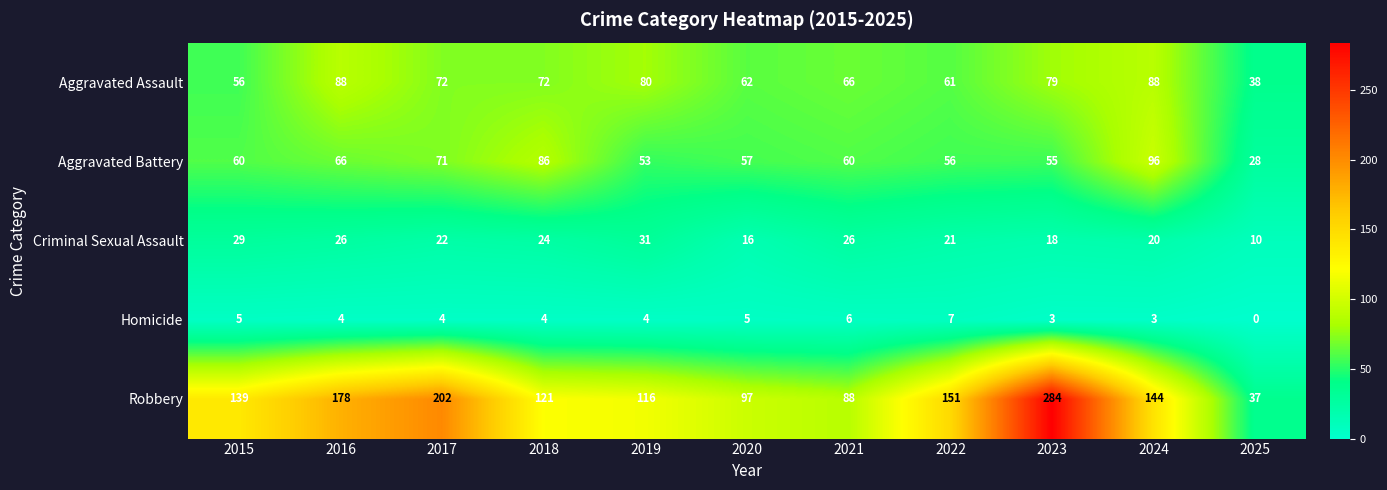

At which category does the chart reach its peak across all series?

2023